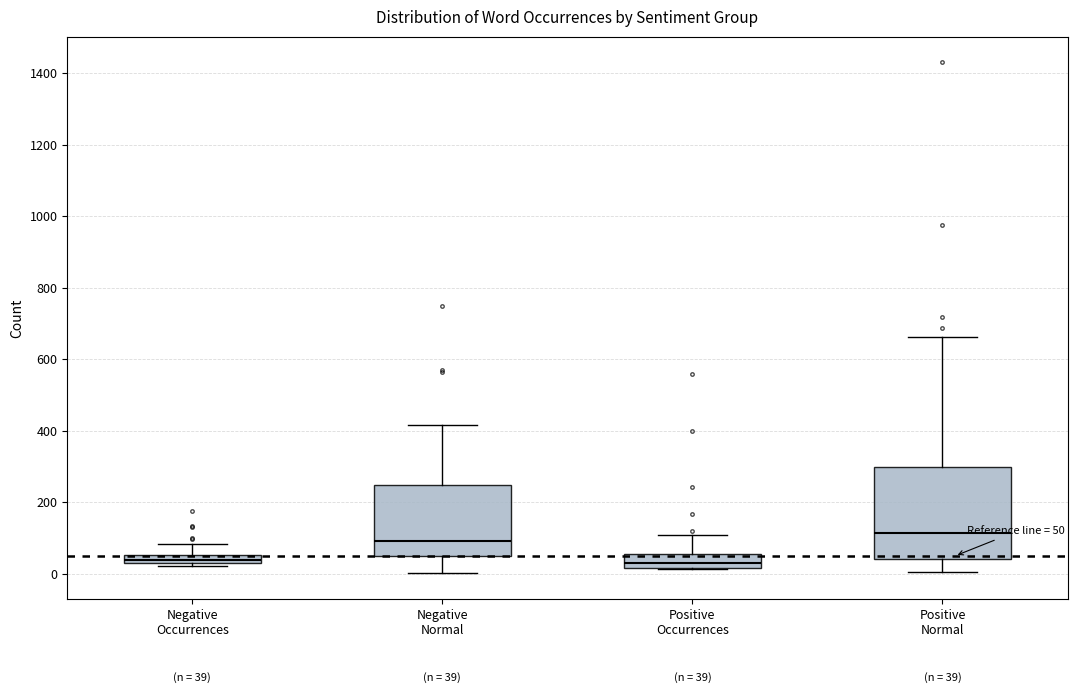

Which box is the tallest, from its lower edge to its upper edge?

Positive Normal